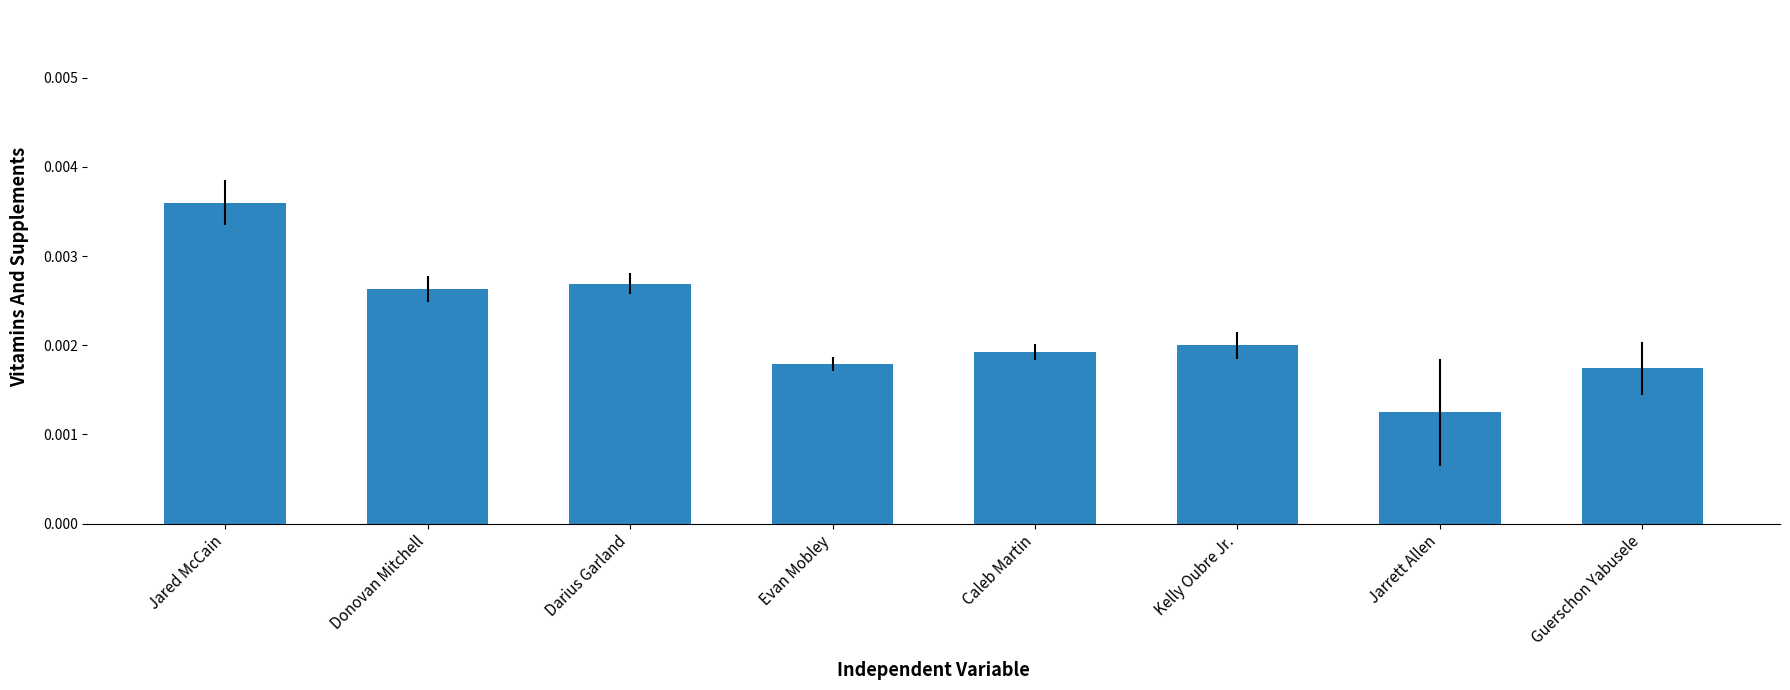

At which category does the chart reach its minimum across all series?

Jarrett Allen